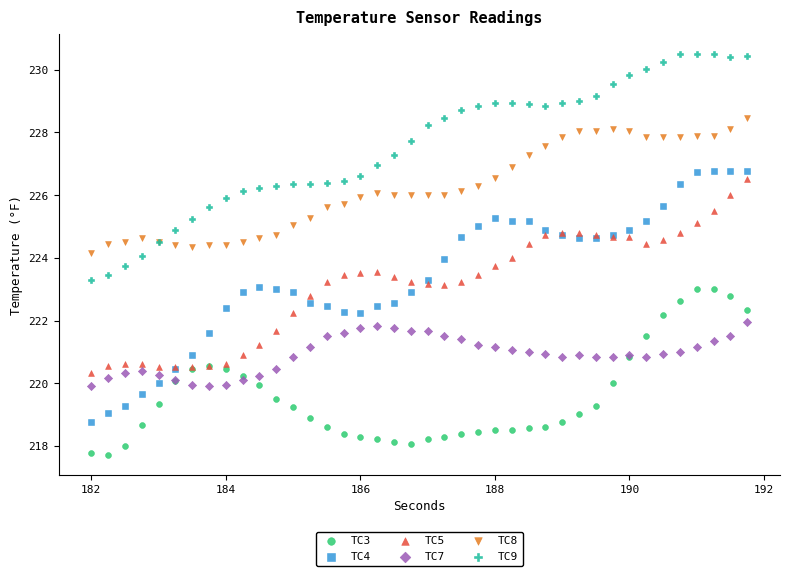

Which series contains the highest Y value?

TC9